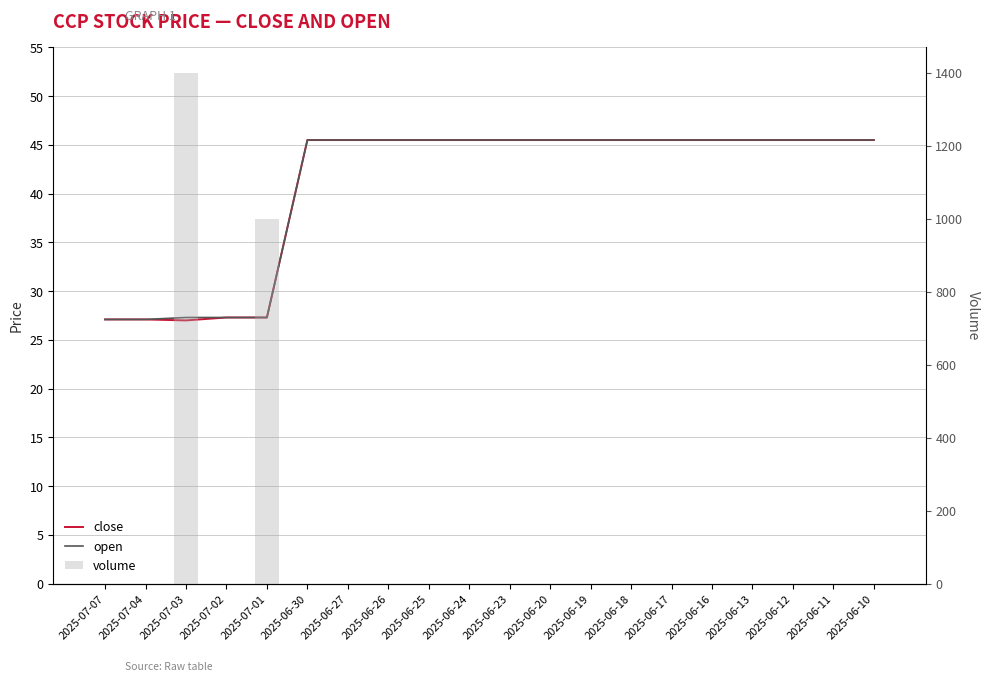

What is the sum of all open values?

818.6